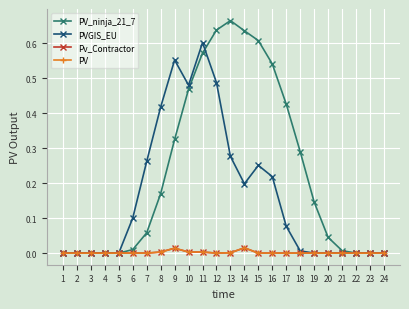

At which label does PV reach its peak?

14